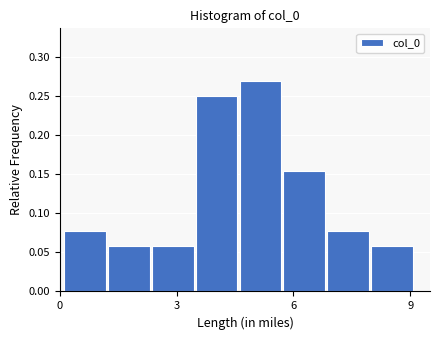

Around what value on the x-axis is the tallest bar? Give the approximate position of its centre, as read against the axis.

5.0